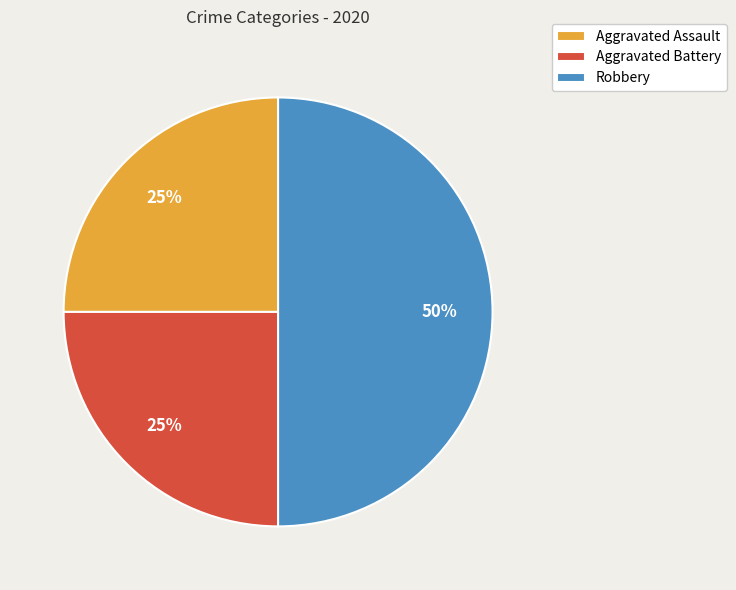

To the nearest percent, what is the combined percentage of Robbery and Aggravated Assault?

75%